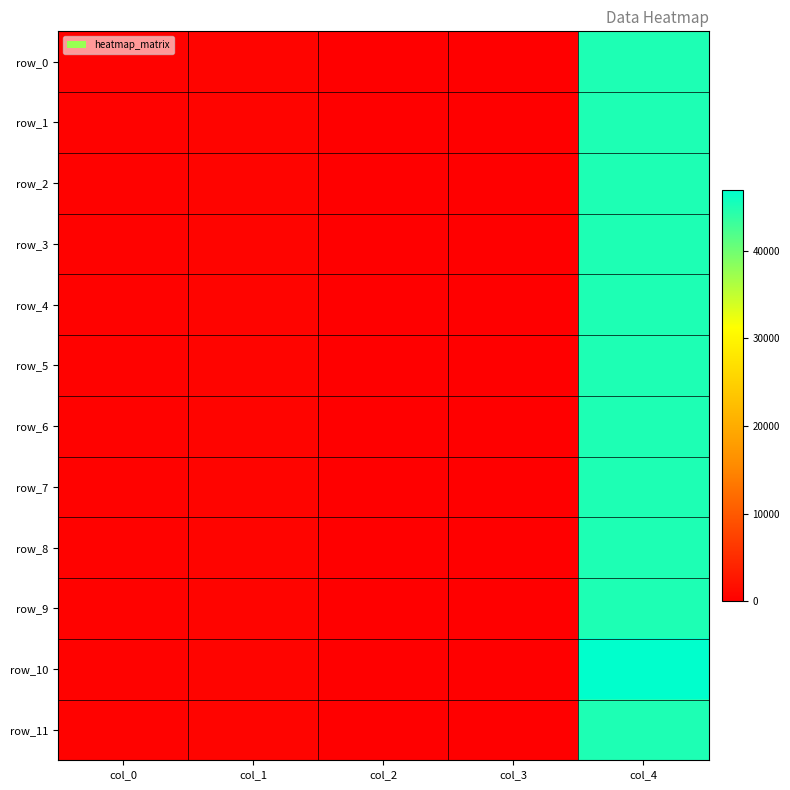

List the series in order of their peak value, lowest first.

row_0, row_1, row_2, row_3, row_4, row_5, row_6, row_7, row_8, row_9, row_11, row_10